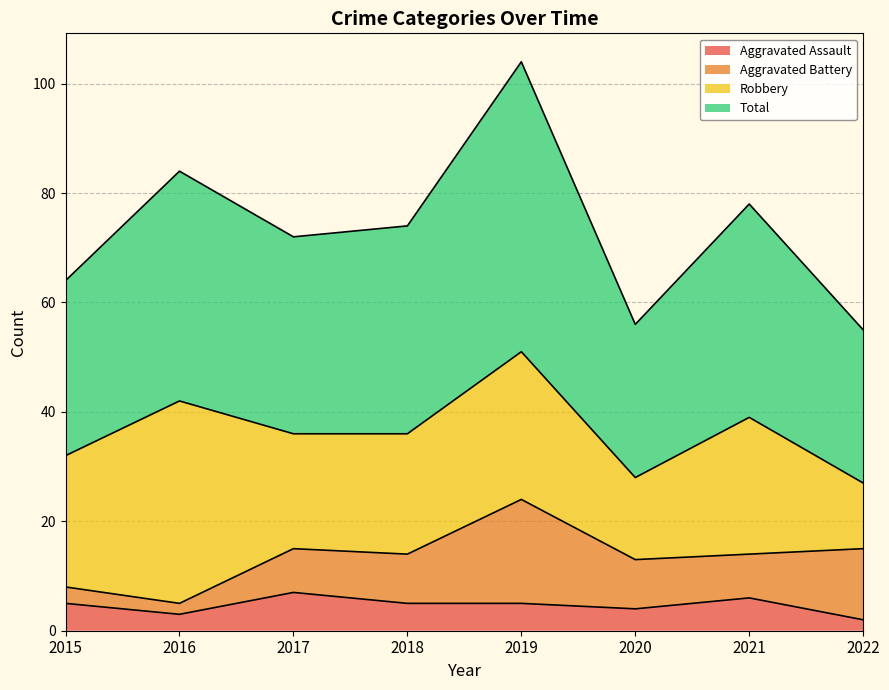

Between 2016 and 2019, which is larger?

2019